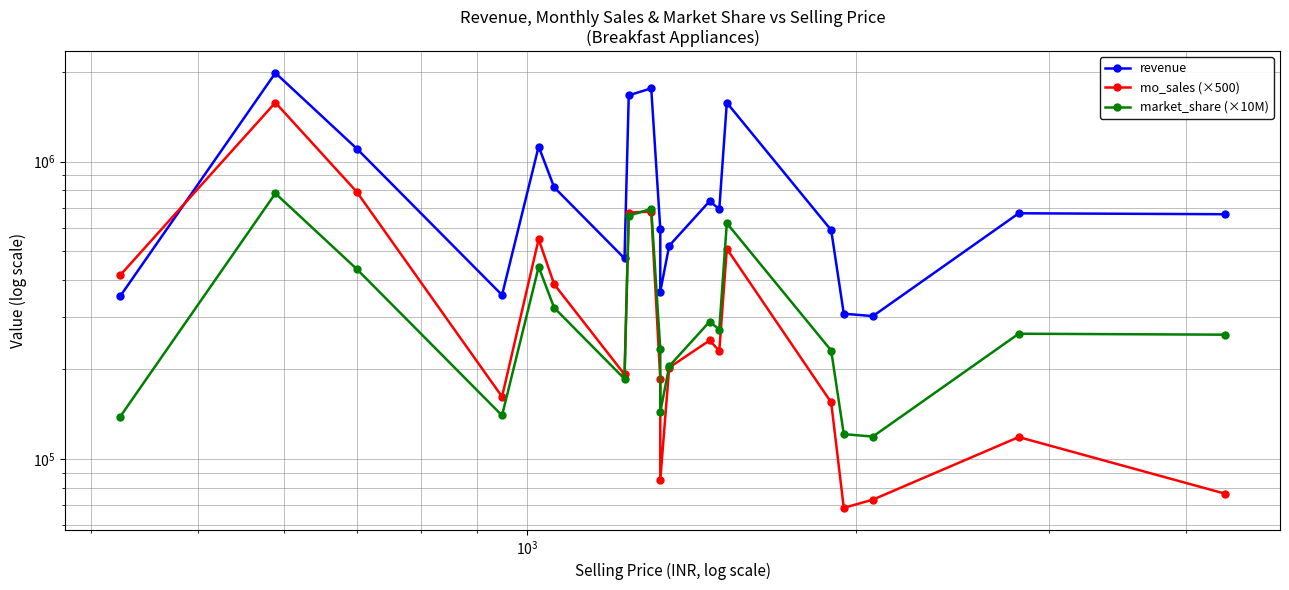

Reading right to left, extract all data points from this chart.

revenue: 665550.0	670473.0	302366.0	308113.0	588690.0	1578431.0	692538.0	736470.0	521304.0	365330.0	594828.0	1764042.0	1671411.0	472780.0	819666.0	1124425.0	356076.0	1106517.0	1987640.0	353175.0
mo_sales (×500): 76500.0	118500.0	73000.0	68500.0	155000.0	509500.0	231000.0	250500.0	203000.0	85000.0	186000.0	679000.0	674500.0	192500.0	387000.0	548500.0	162000.0	791500.0	1580000.0	415500.0
market_share (×10M): 261878.3	263815.4	118973.9	121235.2	231635.7	621075.6	272497.5	289783.7	205120.9	143748.8	234050.9	694109.2	657661.0	186027.8	322519.4	442434.9	140107.6	435388.5	782089.7	138966.1